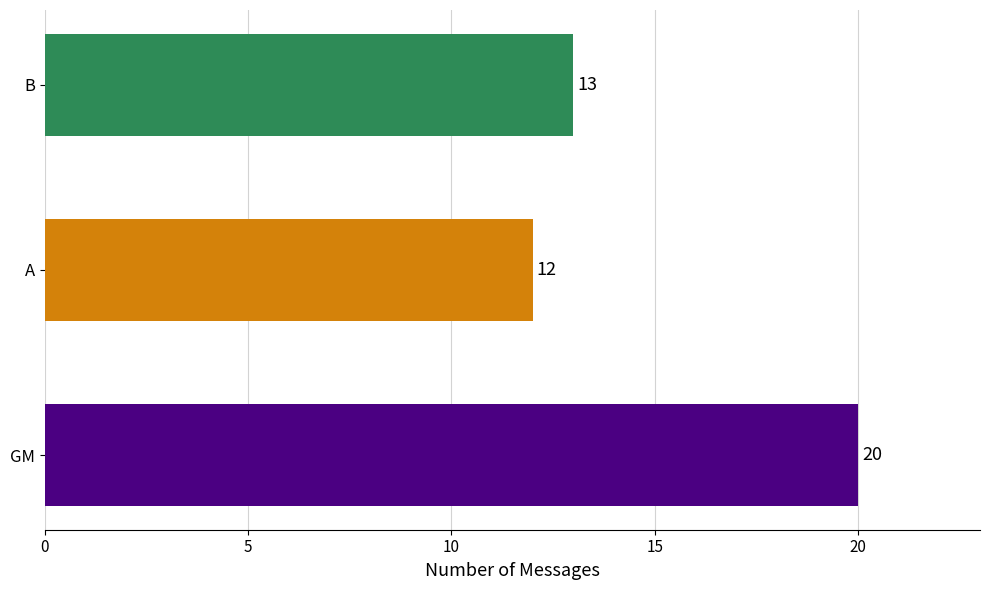

Which has a higher value, GM or B?

GM